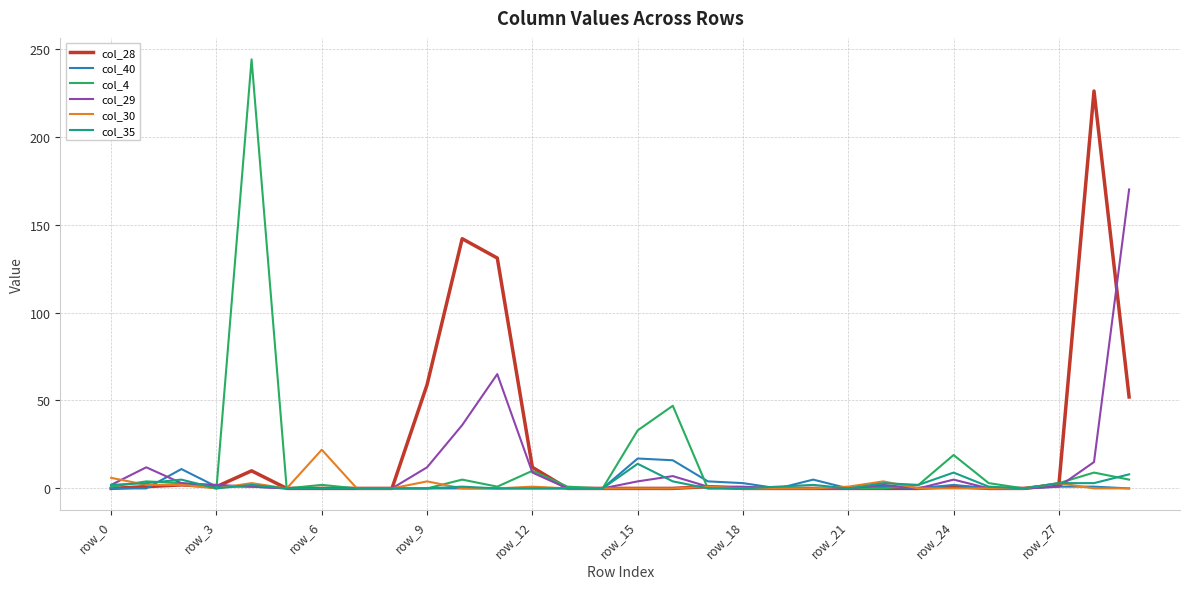

What is the maximum value shown in the chart?

244